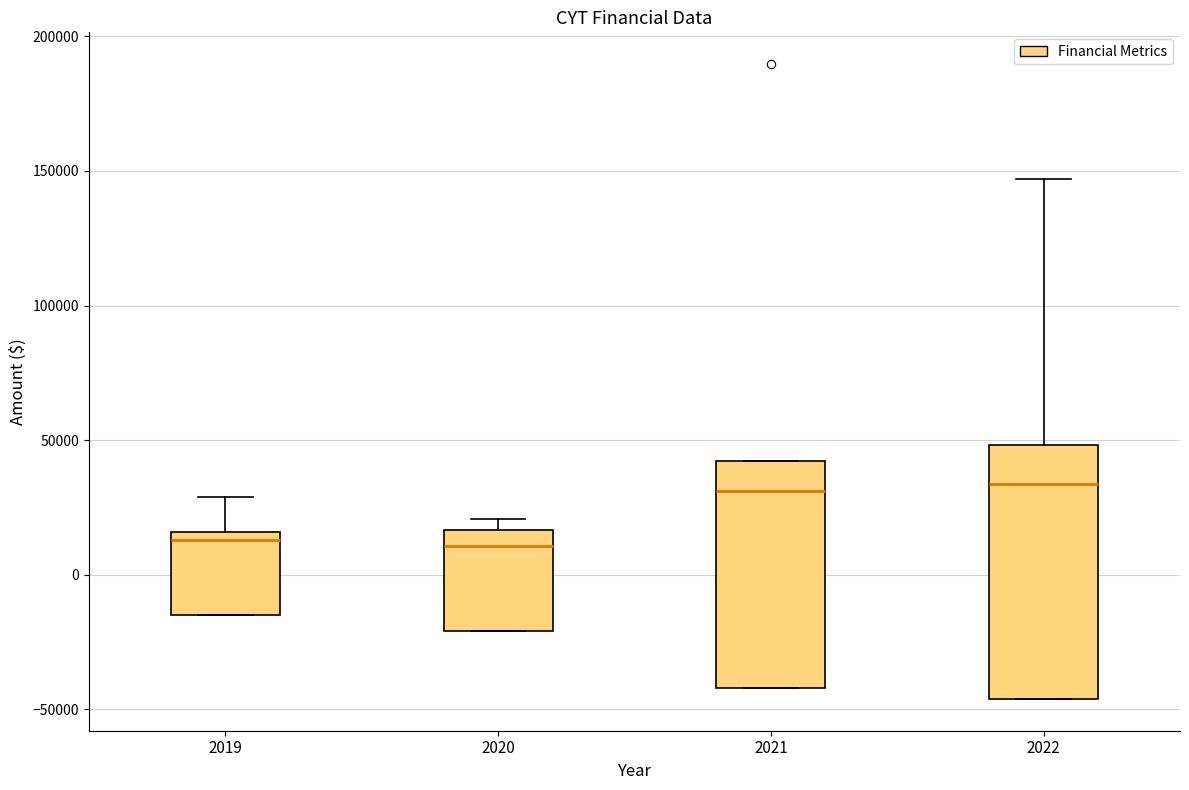

Reading left to right, read every box against the y-axis: the position of its median line, the range the box covers, and the ends of its whiskers. The values are not printed on the chart, so give them approximately, as read against the axis.

2019: median 15000 (just below the box's upper edge), box -15000 to 15000, whiskers -15000 to 30000
2020: median 10000, box -20000 to 15000, whiskers -20000 to 20000
2021: median 30000, box -40000 to 40000, whiskers -40000 to 40000
2022: median 35000, box -45000 to 50000, whiskers -45000 to 145000